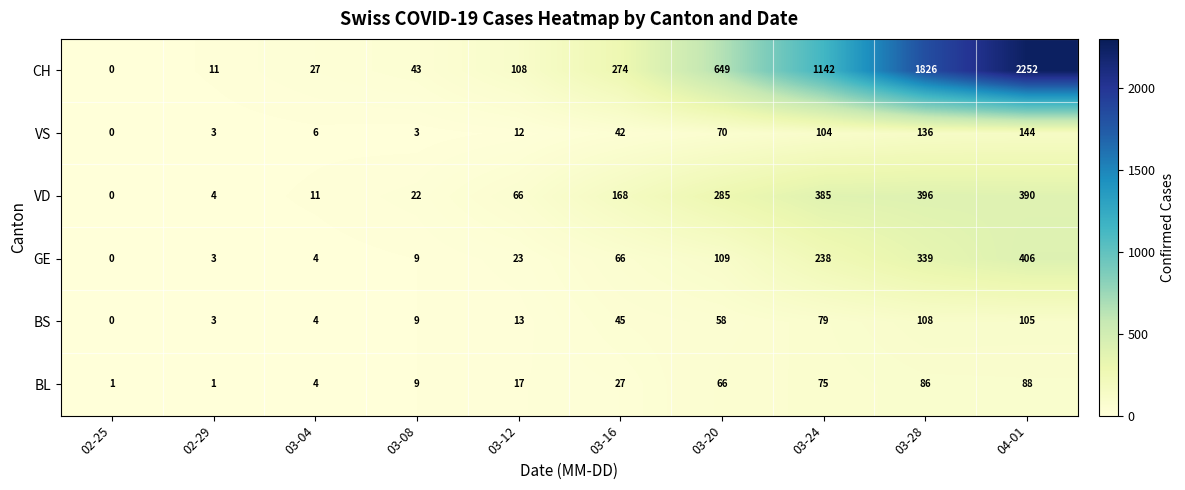

Which category has the lowest value across all series?

02-25